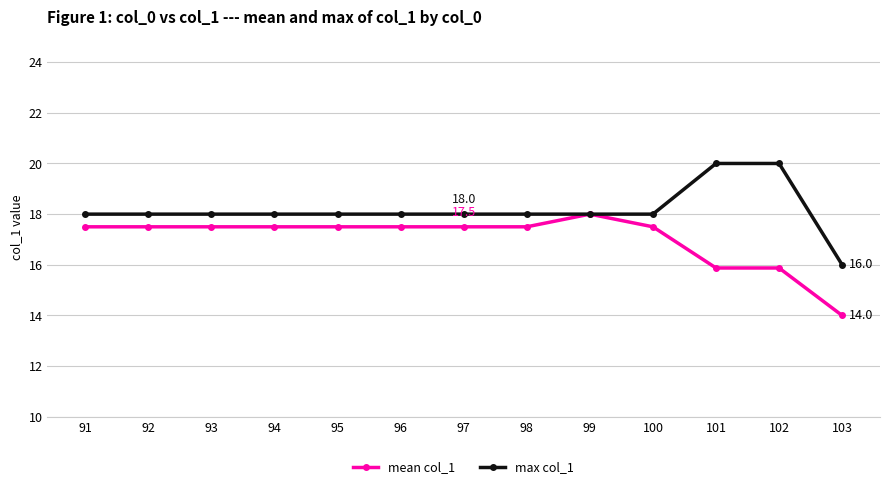

At which label does max col_1 reach its minimum?

103